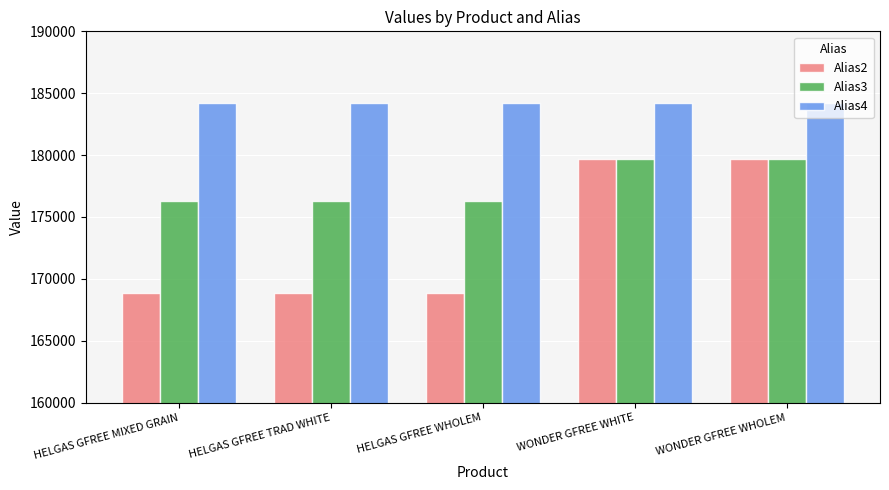

At how many categories does at least one series exceed 176298?

5